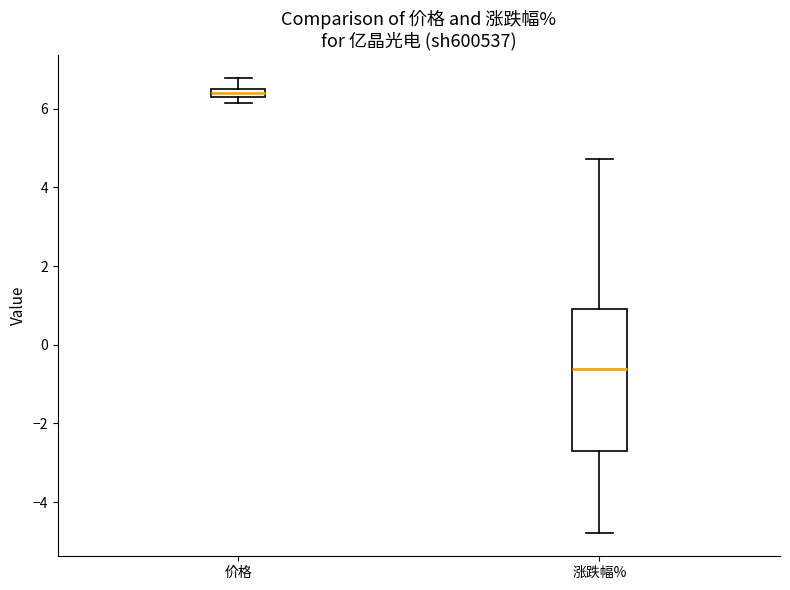

Which box's median line is the highest?

价格